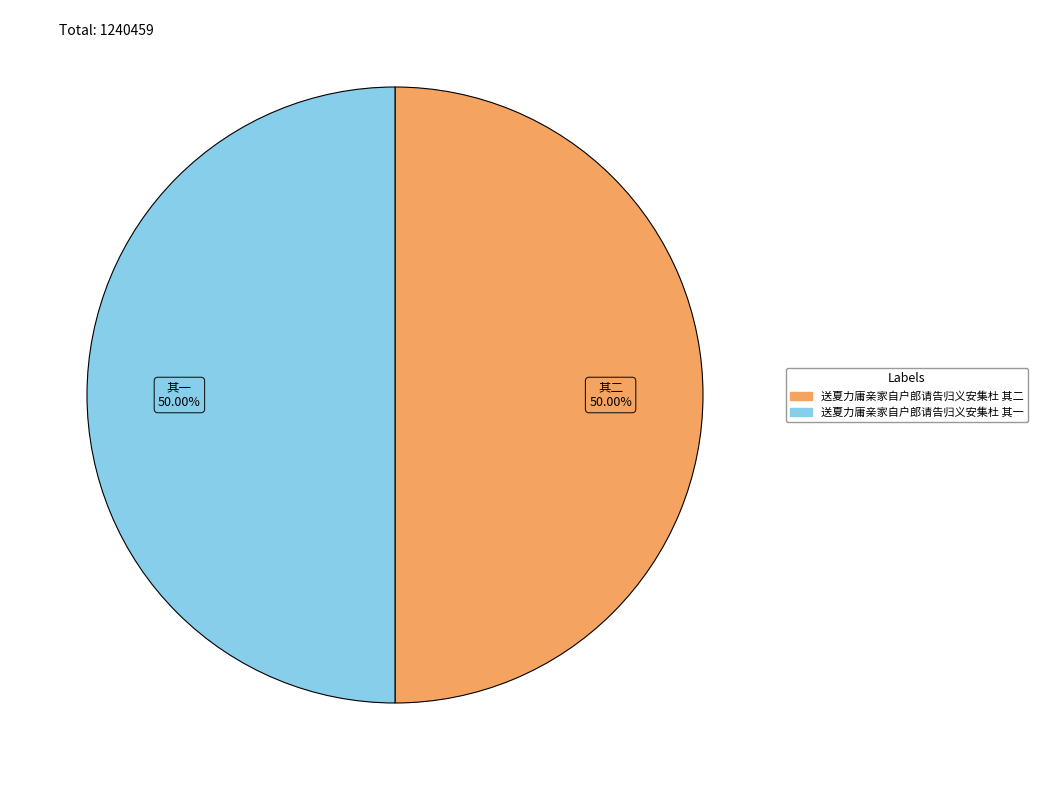

What is the ratio of the value at 送夏力庸亲家自户郎请告归义安集杜 其一 to the value at 送夏力庸亲家自户郎请告归义安集杜 其二?

1.0